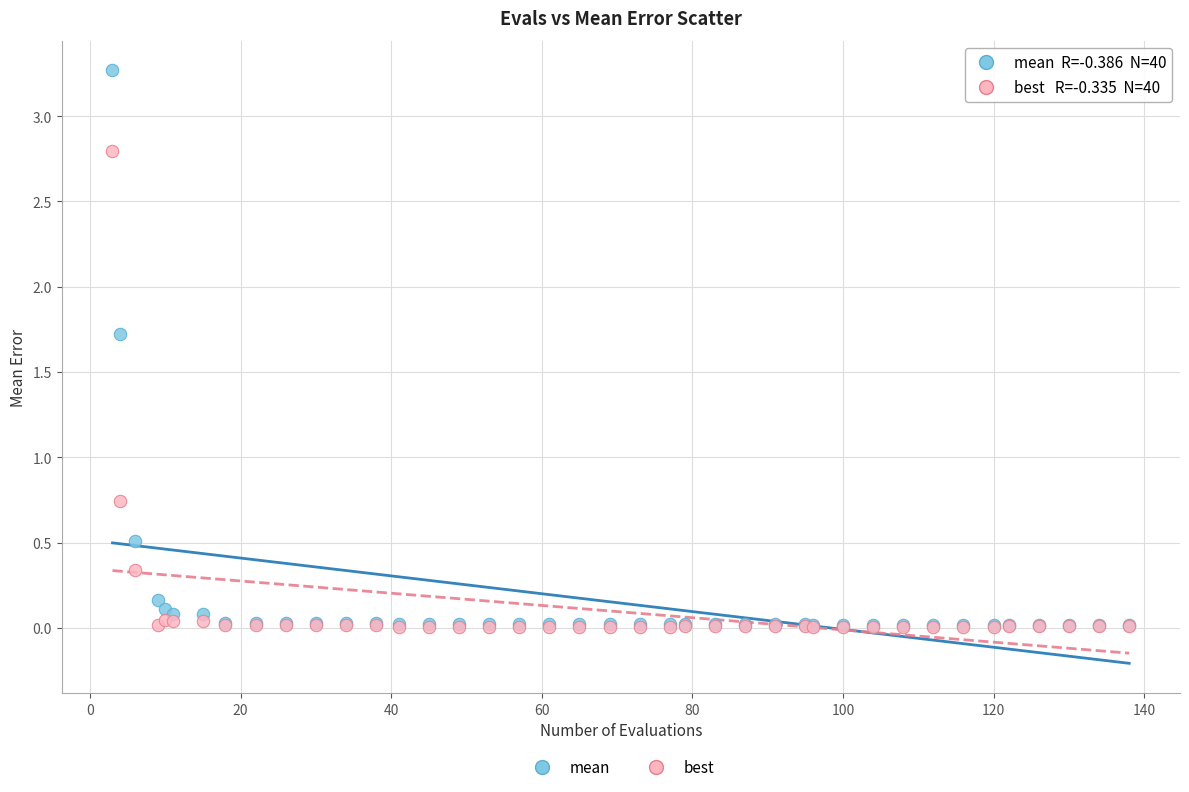

In the mean series, what Y value is closest to 1?

0.5